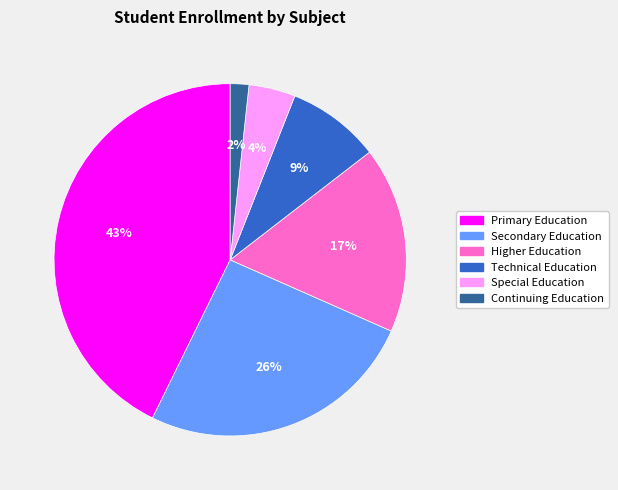

Between Secondary Education and Primary Education, which is larger?

Primary Education